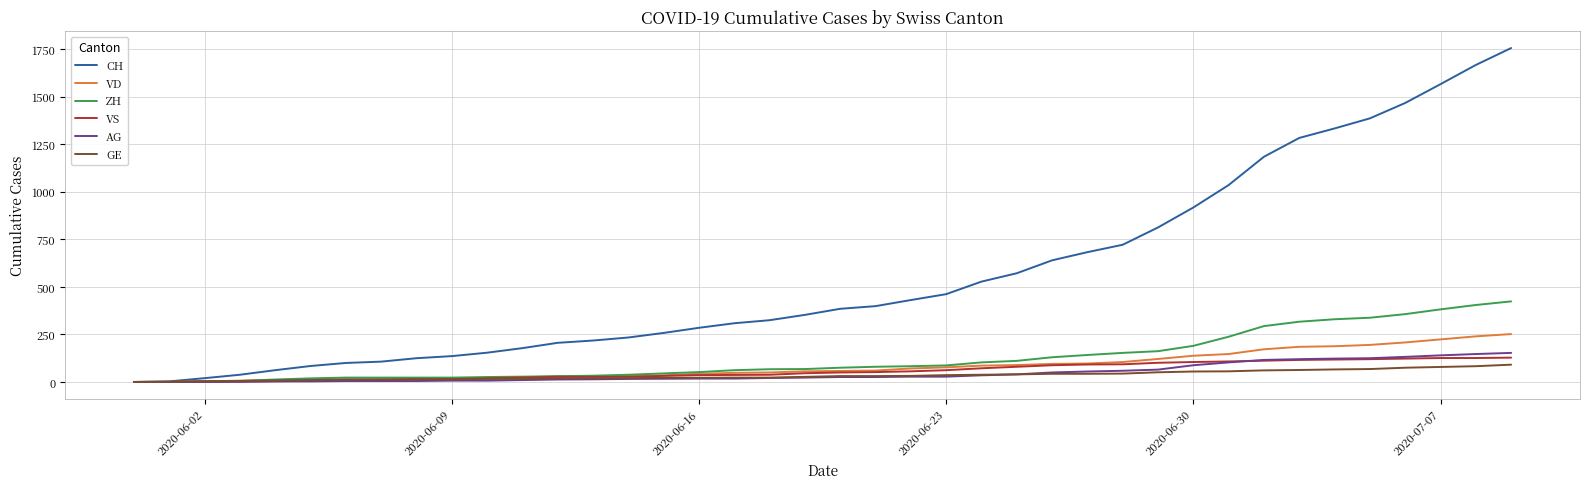

Does the chart have visible grid lines?

Yes